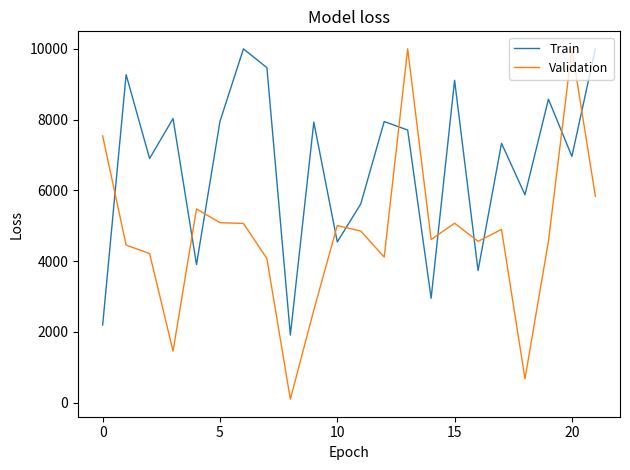

Which series has the largest total across all categories?

Train